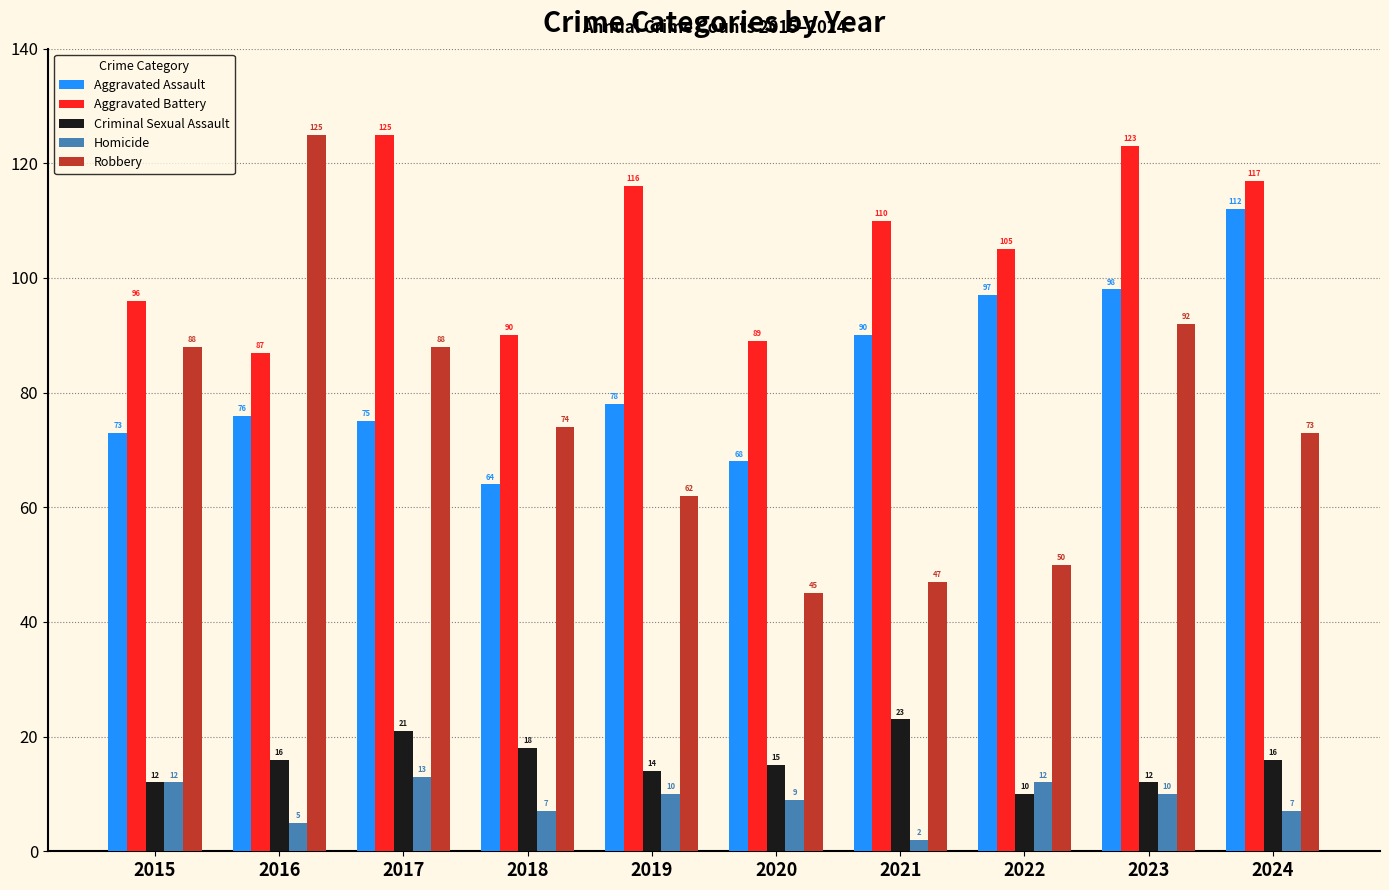

Where is Aggravated Battery nearest to the value 106?

2022